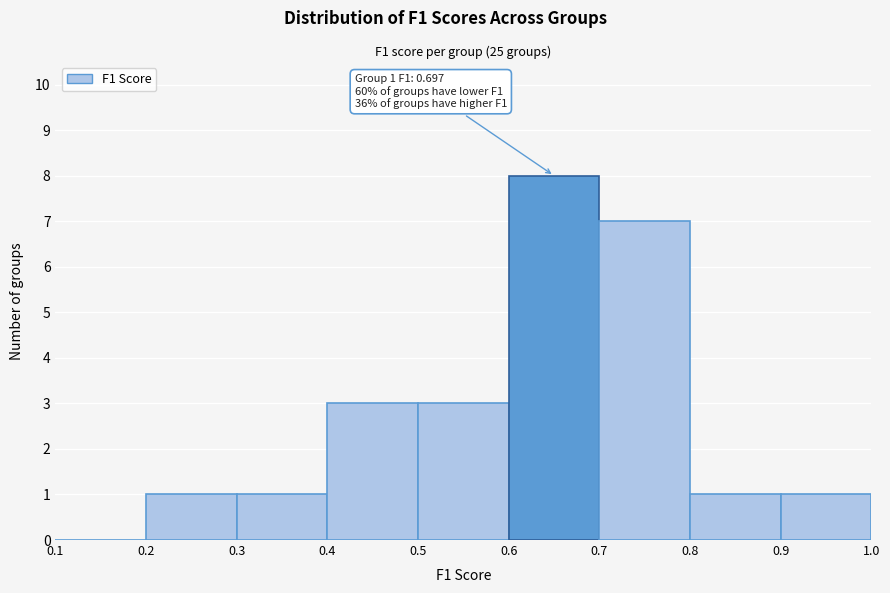

Over which range of the x-axis is the bar tallest?

0.6 to 0.7